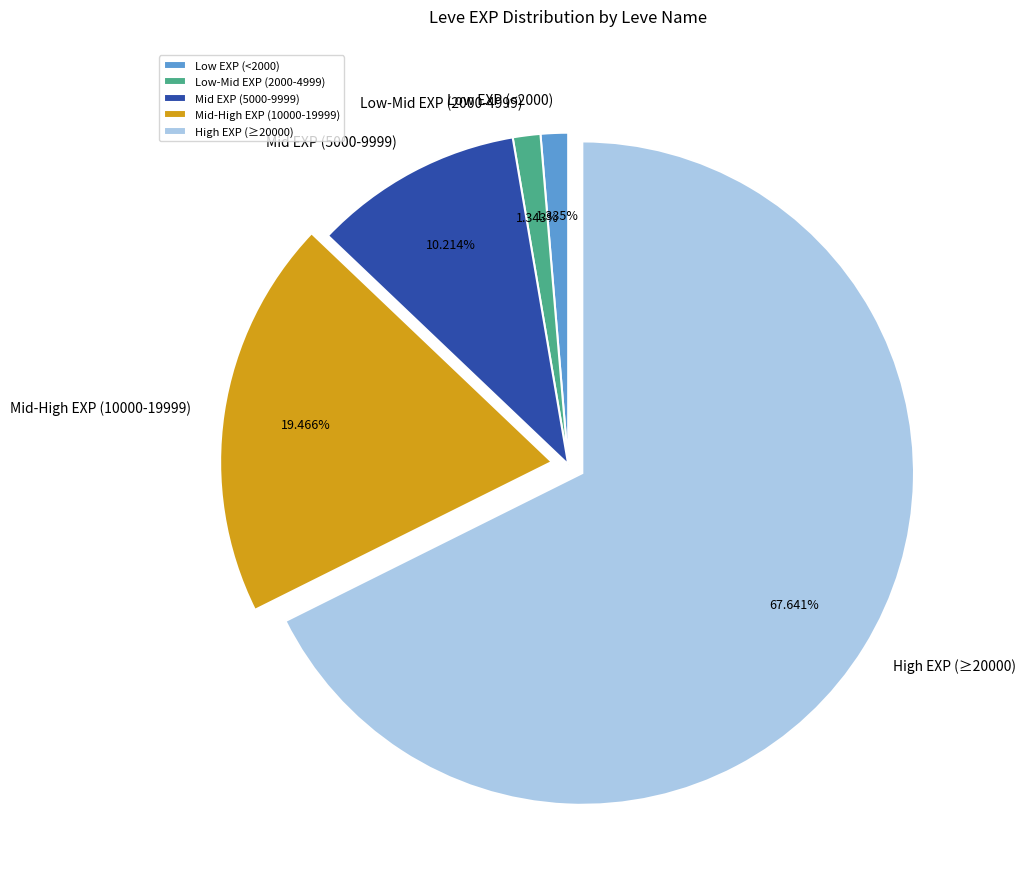

Is there any slice that represents more than half of the pie?

Yes